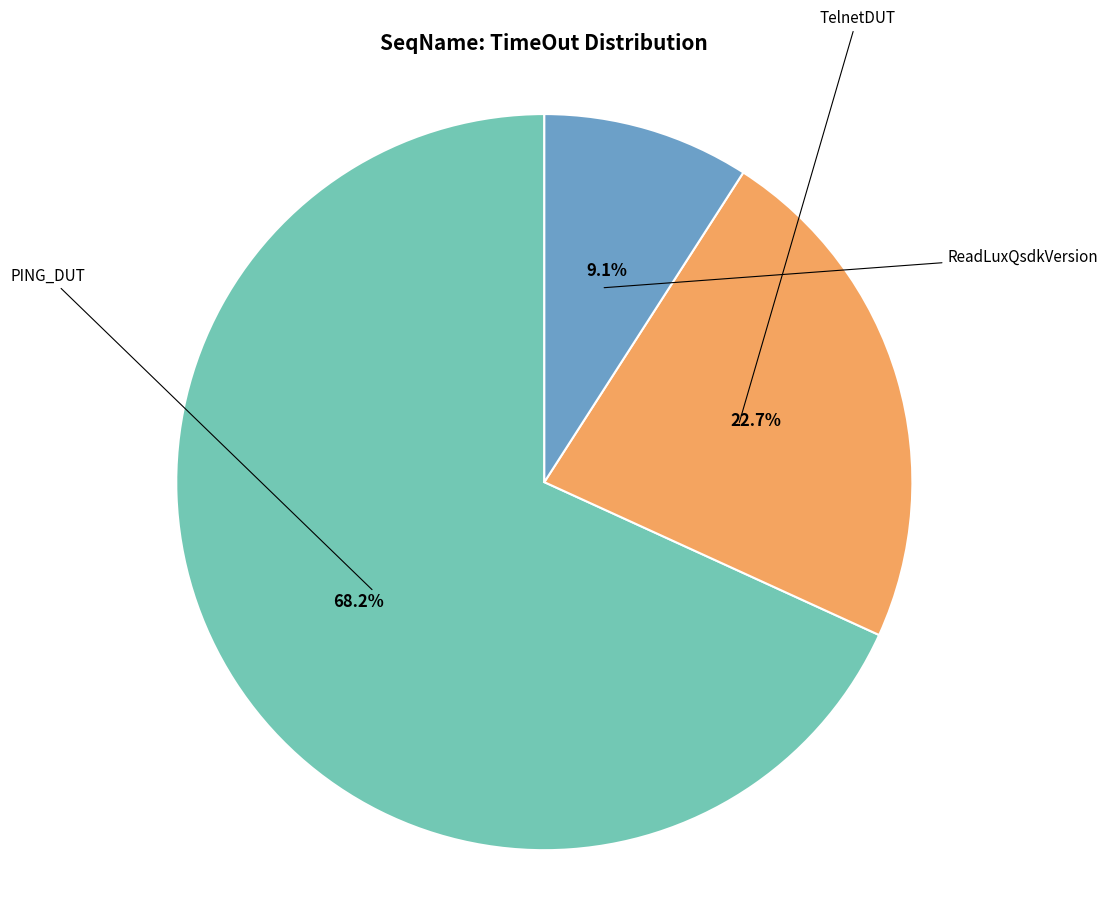

To the nearest percent, what is the difference between the largest and smallest slice percentages?

59%